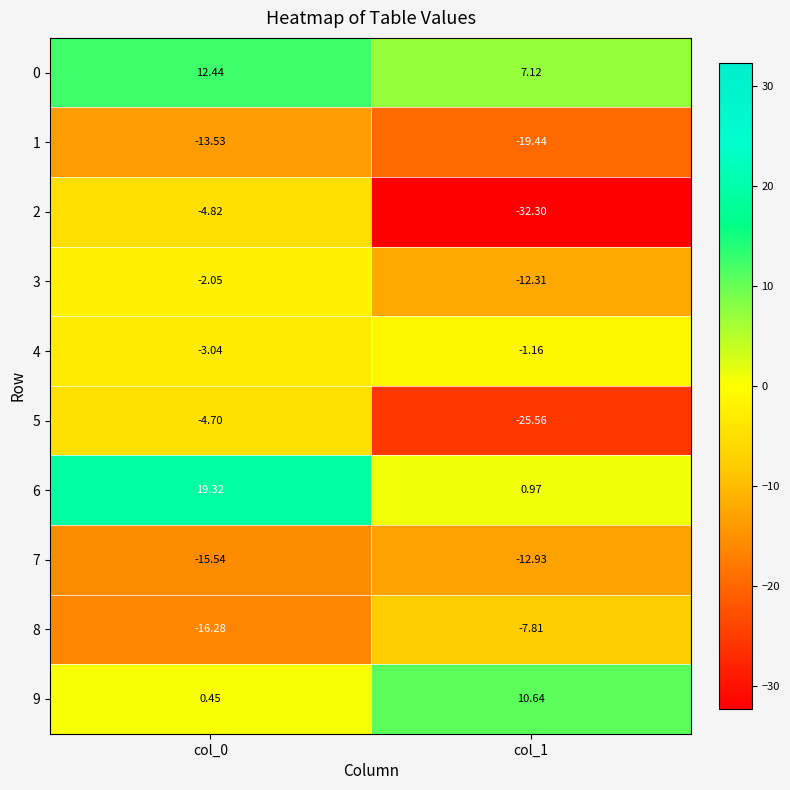

What is the maximum value shown in the chart?

19.3